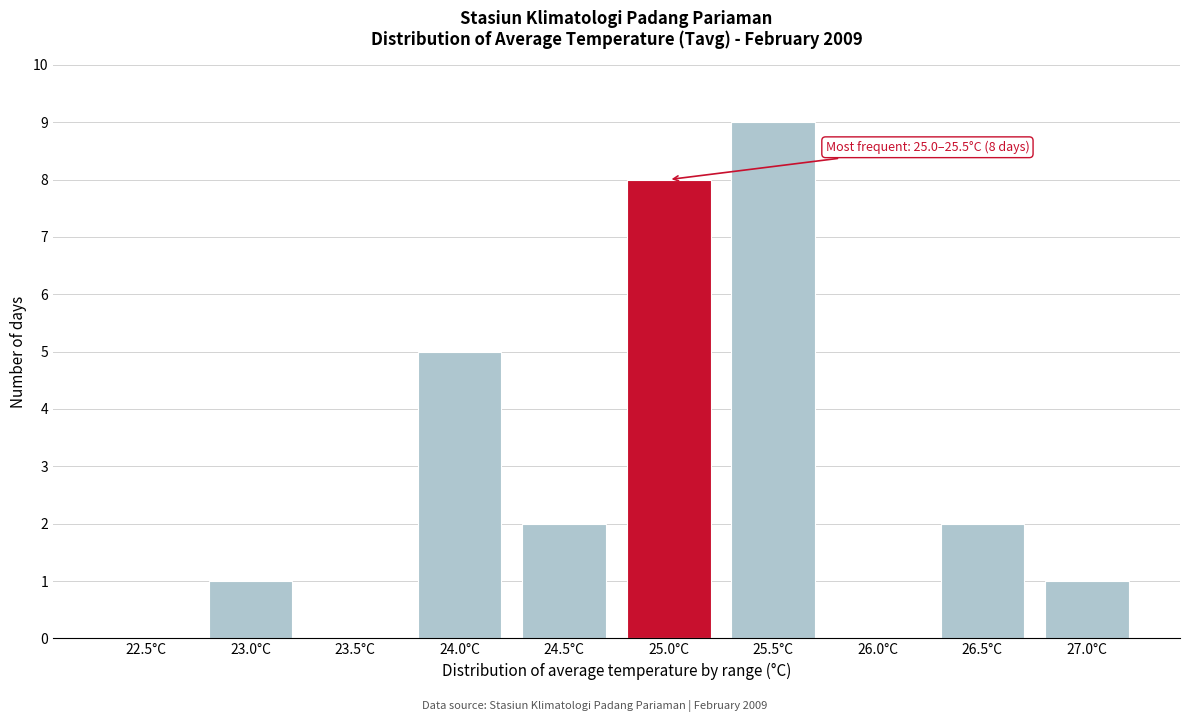

Reading left to right, extract all data points from this chart.

22.5°C=0	23.0°C=1	23.5°C=0	24.0°C=5	24.5°C=2	25.0°C=8	25.5°C=9	26.0°C=0	26.5°C=2	27.0°C=1